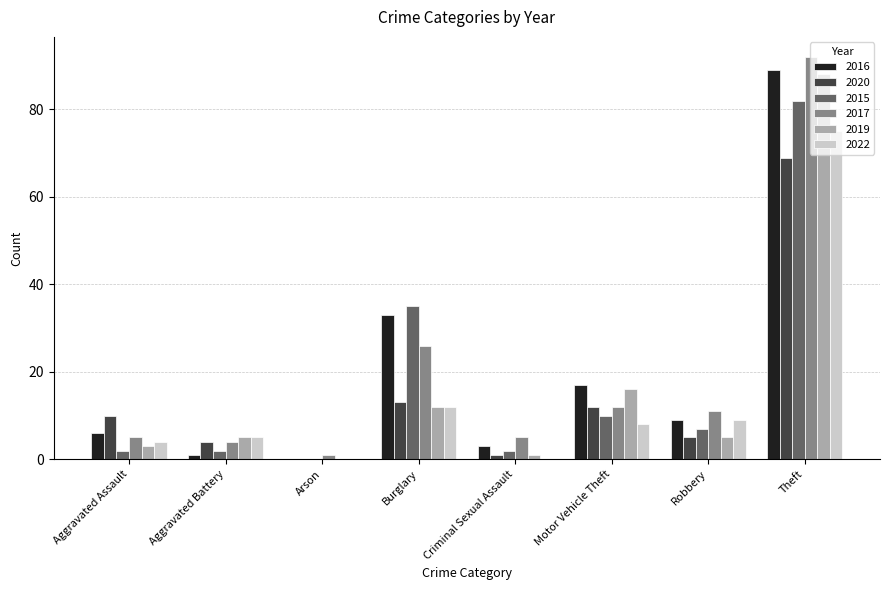

Which category has the highest value in the 2017 series?

Theft